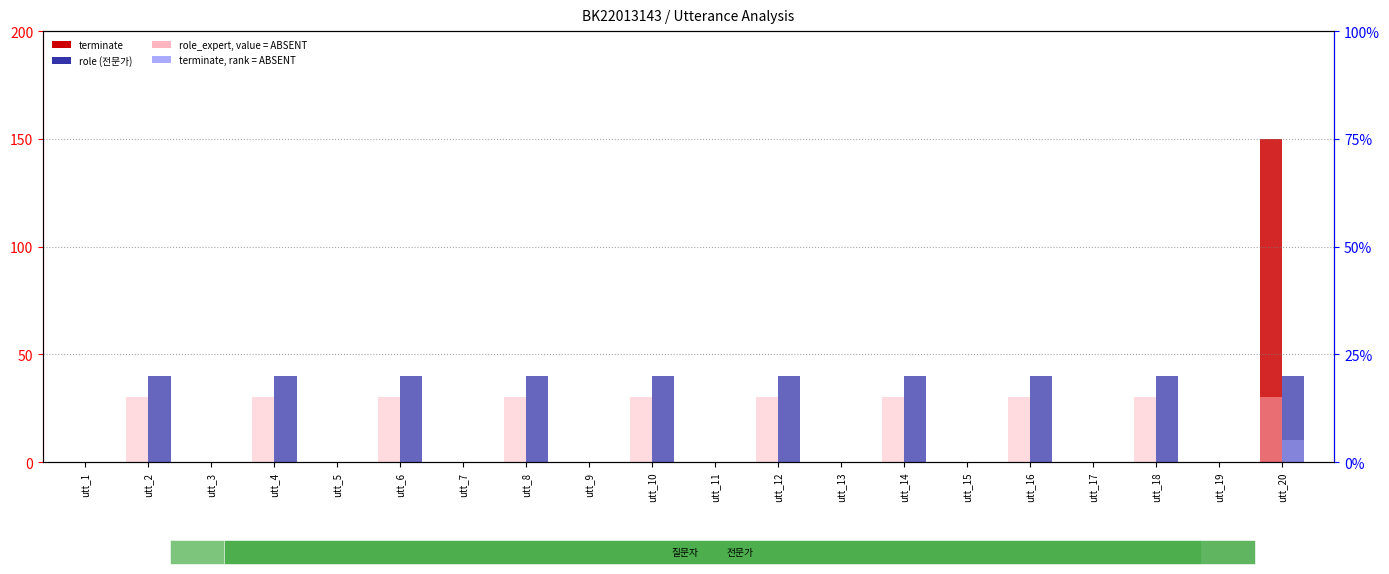

At which label is role_expert (absent) closest to 15?

utt_1